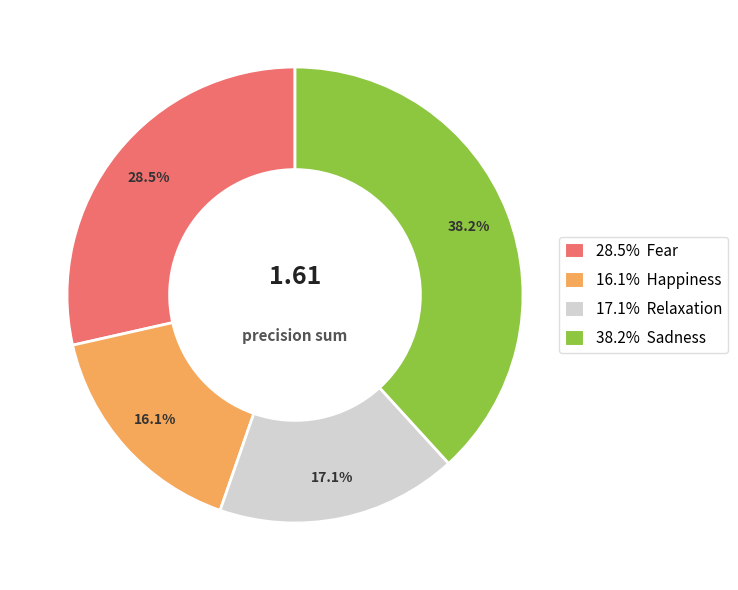

Is there any slice that represents more than half of the pie?

No